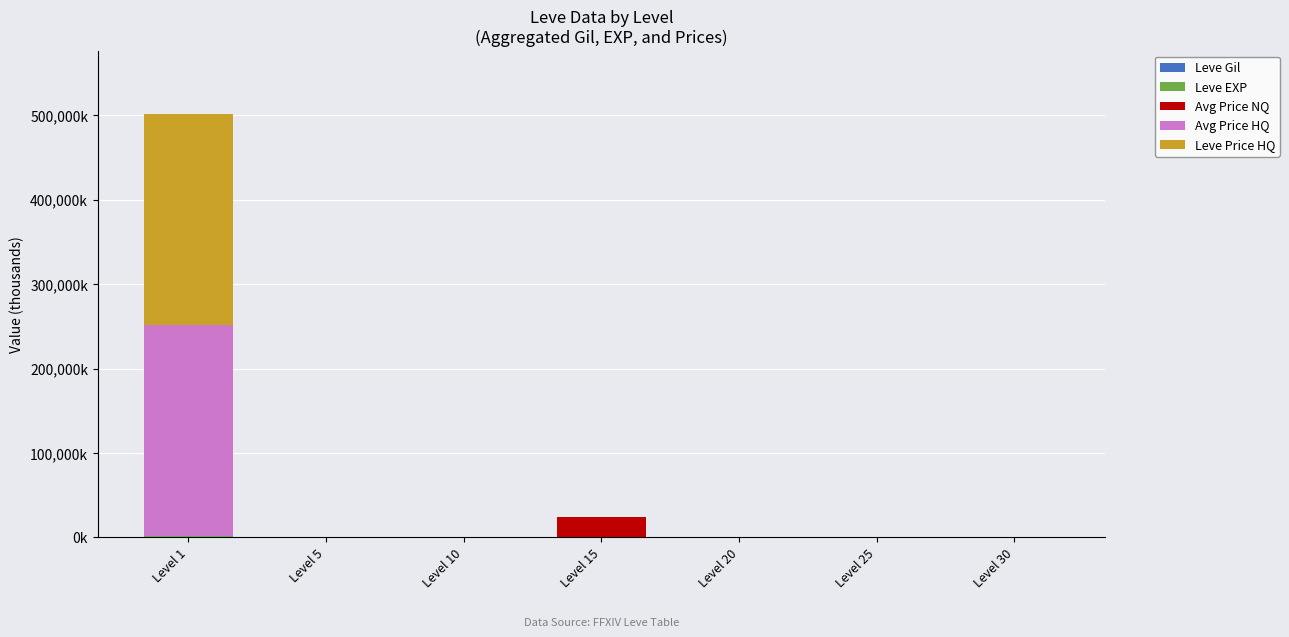

Where is Leve EXP nearest to the value 646?

Level 30